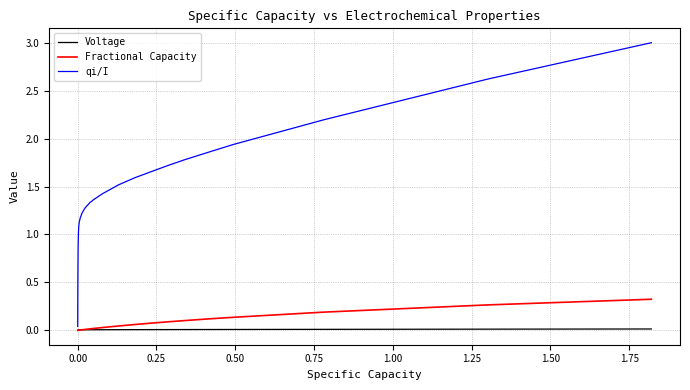

What is the greatest value displayed?

3.0